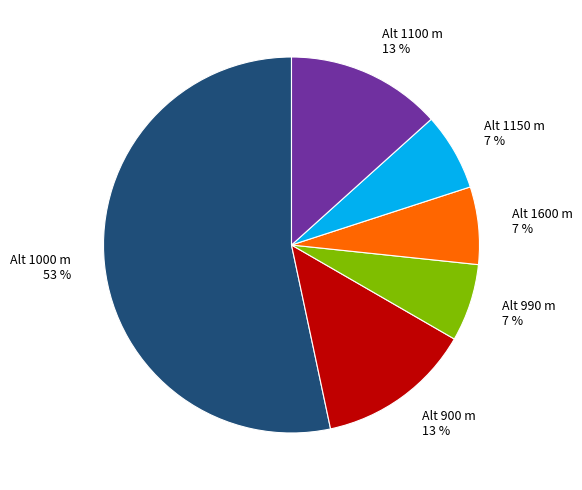

True or false: Alt 1100 m 13 % accounts for 13% of the total.

True